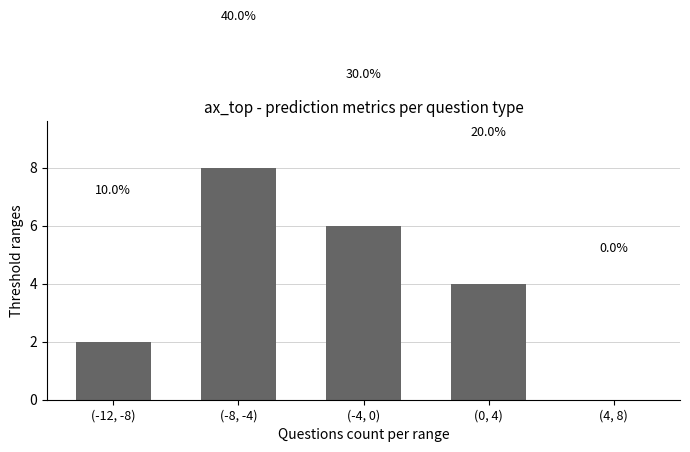

Are the bars horizontal?

No